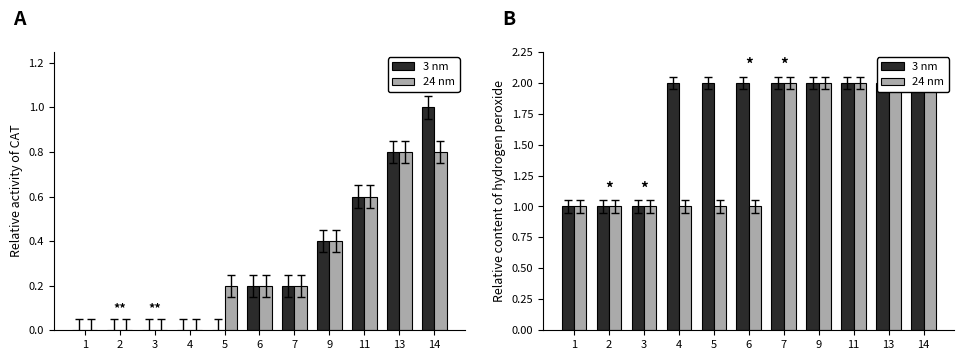

What is the lowest value of the 3 nm series?

1